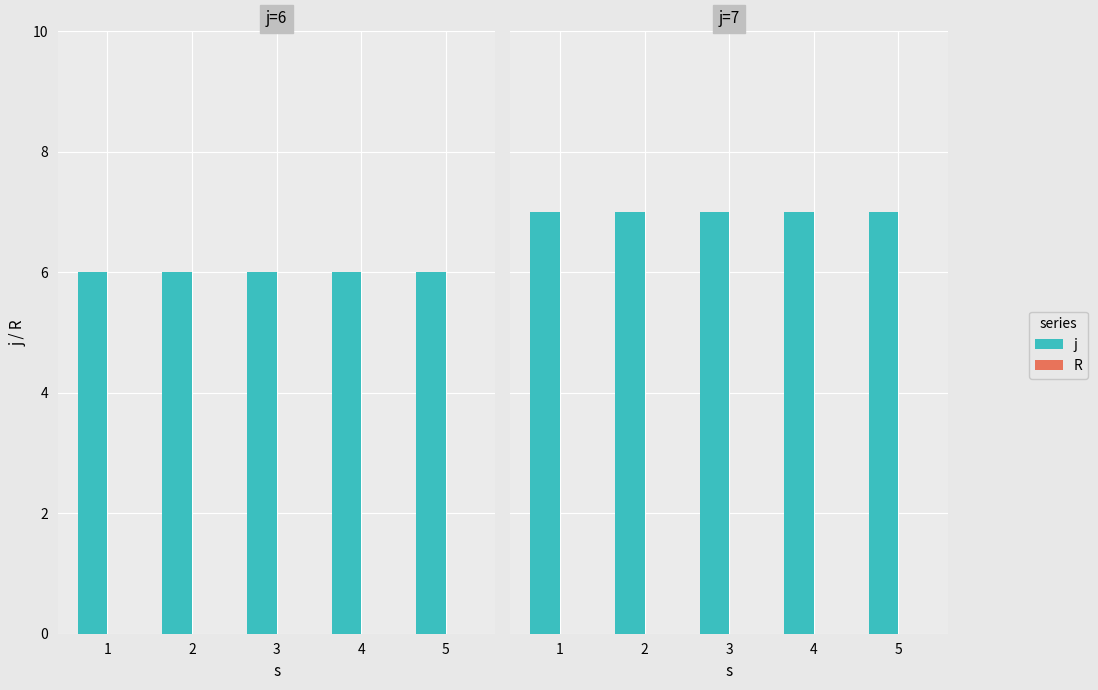

List the labels in order of R value, smallest first.

1, 2, 3, 4, 5